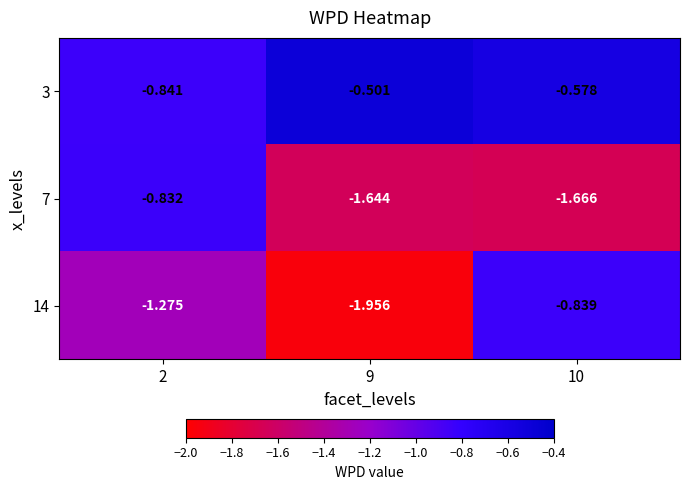

What is the total value across all series at 9?

-4.1